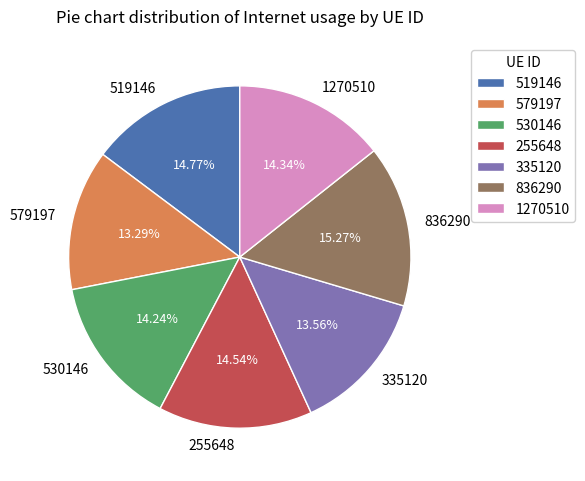

To the nearest percent, what portion does 255648 represent?

15%